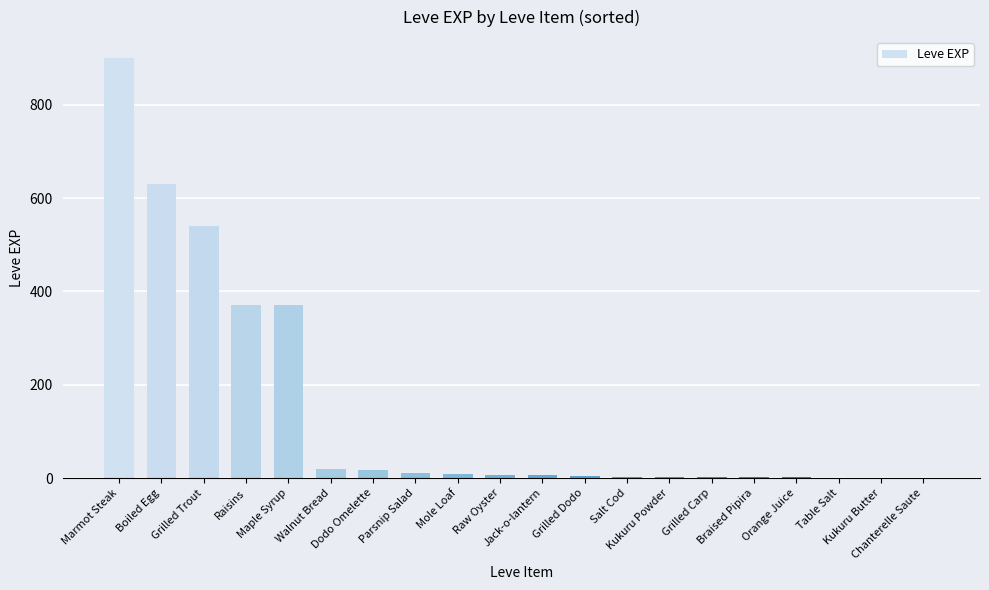

What is the maximum value shown in the chart?

900